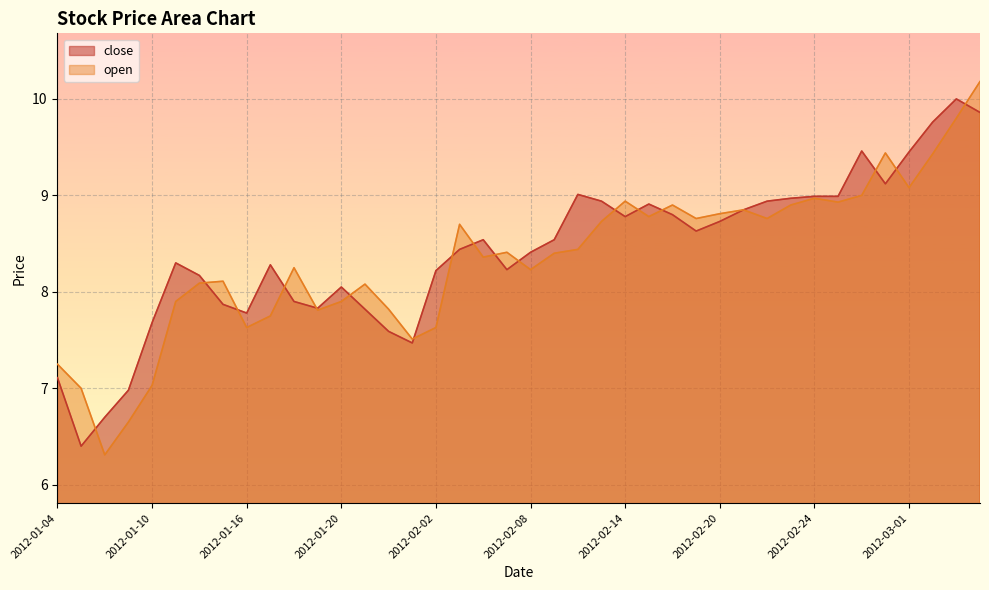

At how many categories does at least one series exceed 9?

7